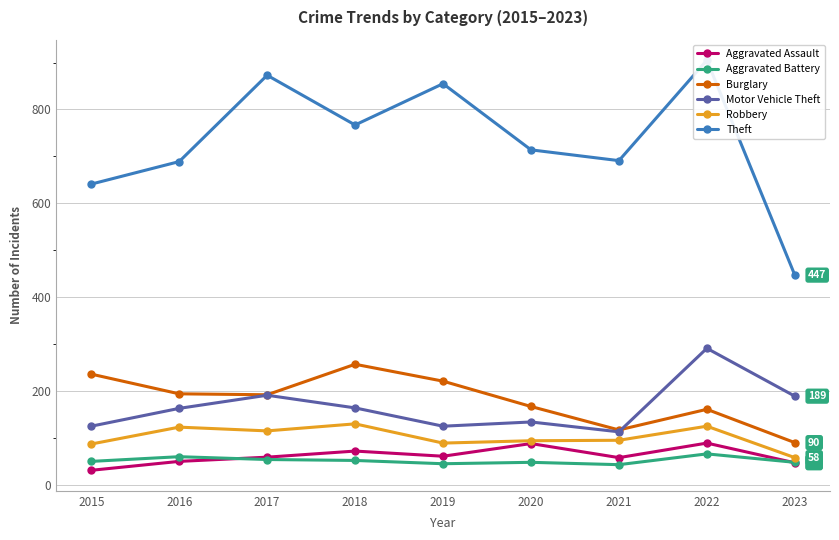

How many lines are shown in the chart?

6